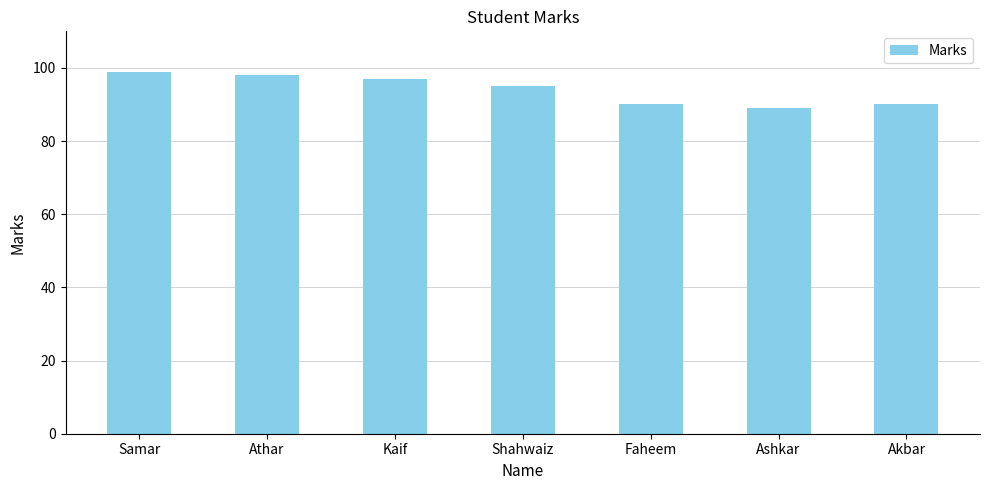

Reading left to right, extract all data points from this chart.

Samar=99	Athar=98	Kaif=97	Shahwaiz=95	Faheem=90	Ashkar=89	Akbar=90